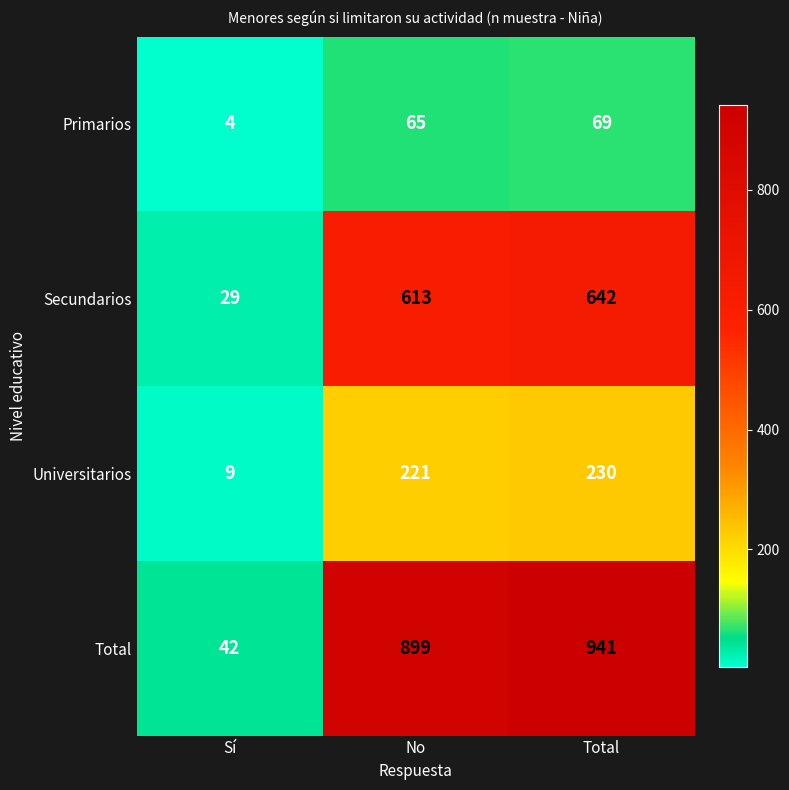

What is the difference between the maximum and minimum values in the Secundarios series?

613